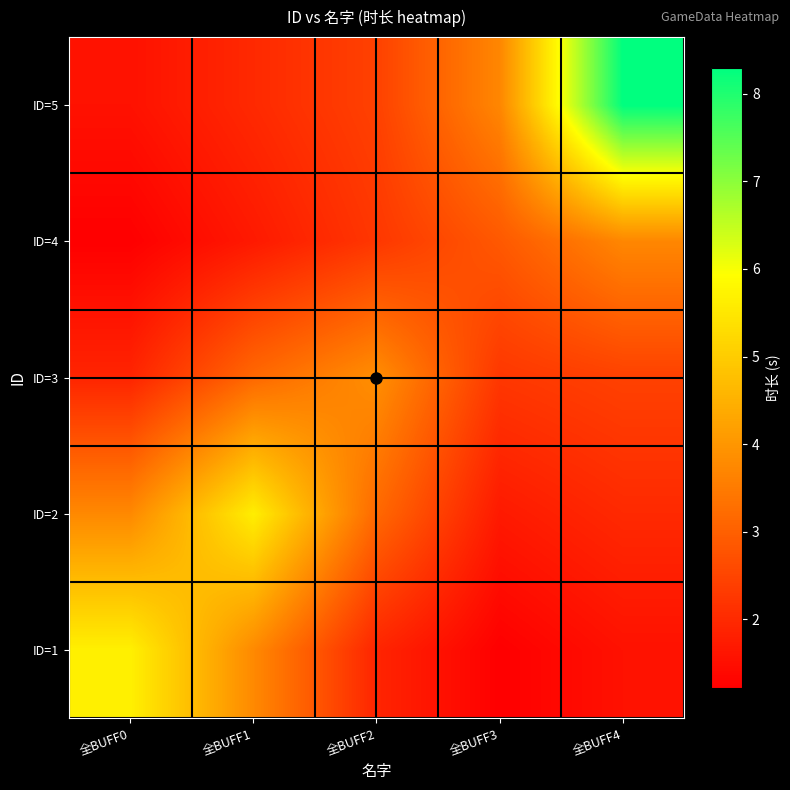

Which series changed the most between 全BUFF1 and 全BUFF4?

ID=5